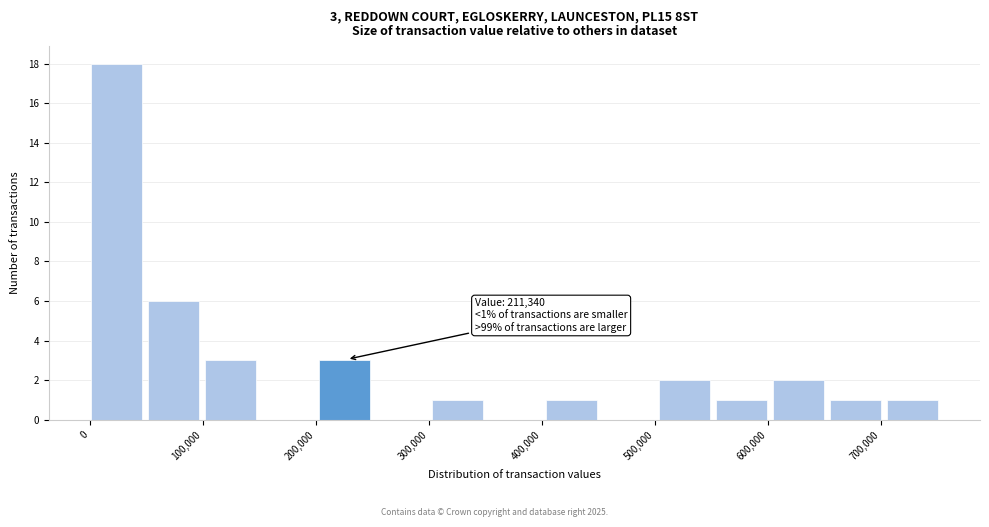

Which range on the x-axis has the tallest bar?

0 to 50000